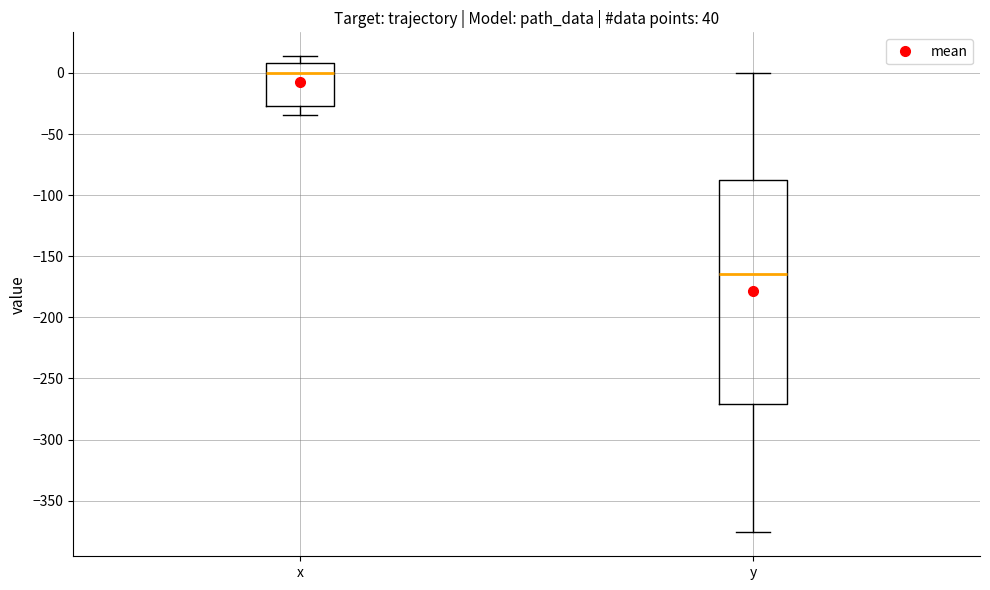

Which box has the highest median line?

x